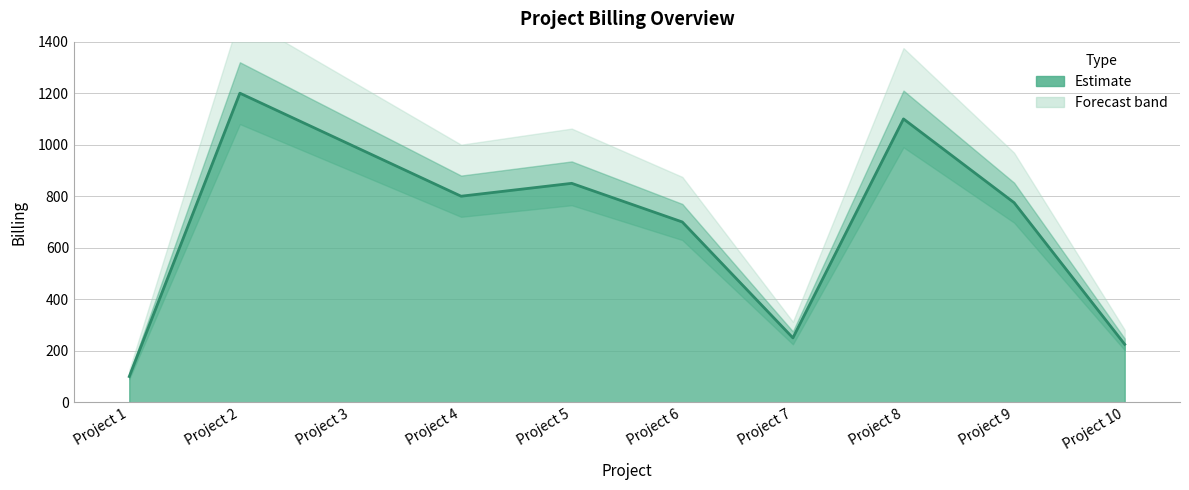

What is the greatest value displayed?

1200